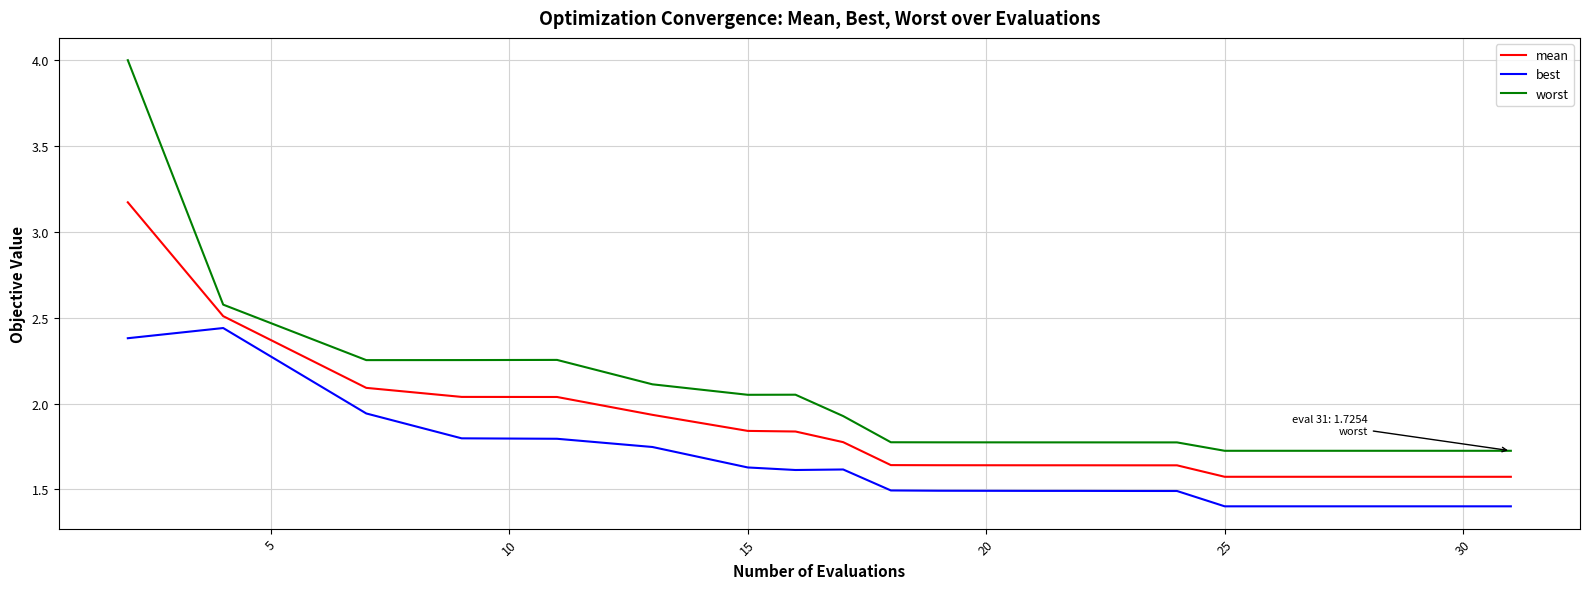

What is the difference between the maximum and minimum values in the best series?

1.0